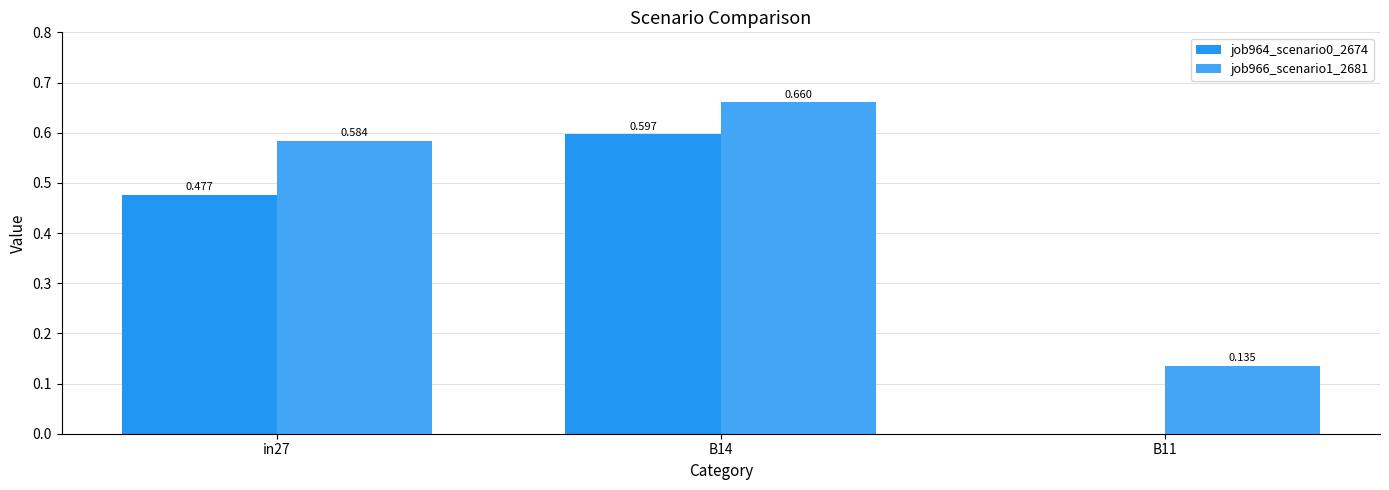

Which category has the lowest value in the job964_scenario0_2674 series?

B11